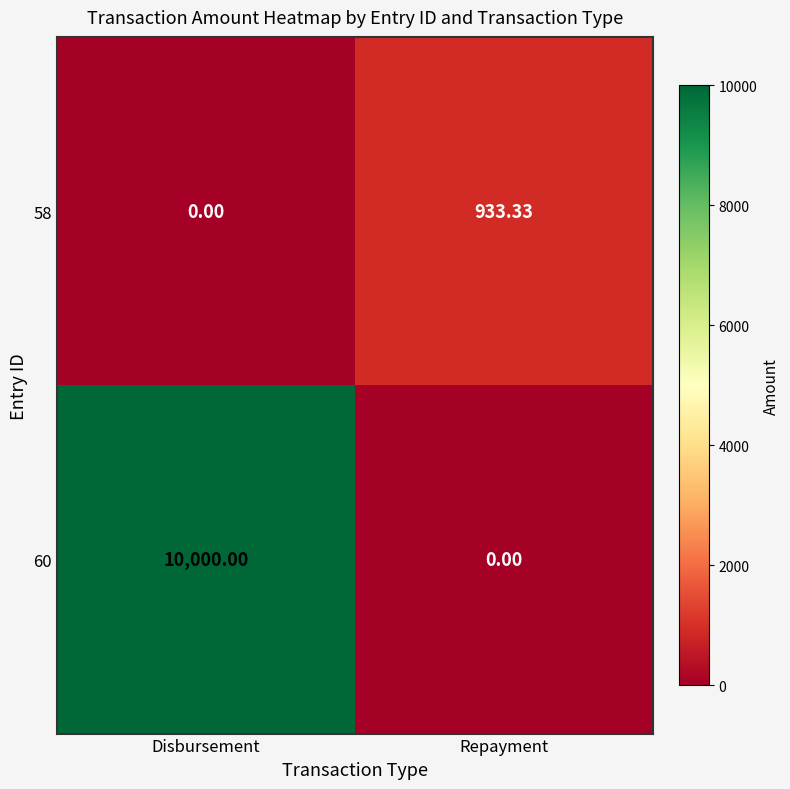

What is the total value across all series at Repayment?

933.3